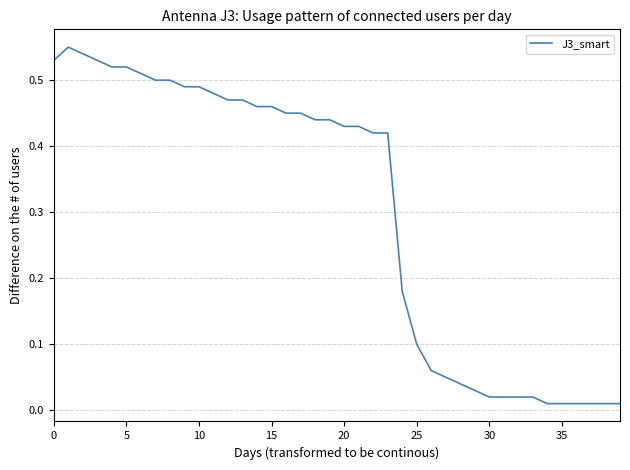

At which category does the chart reach its minimum across all series?

34